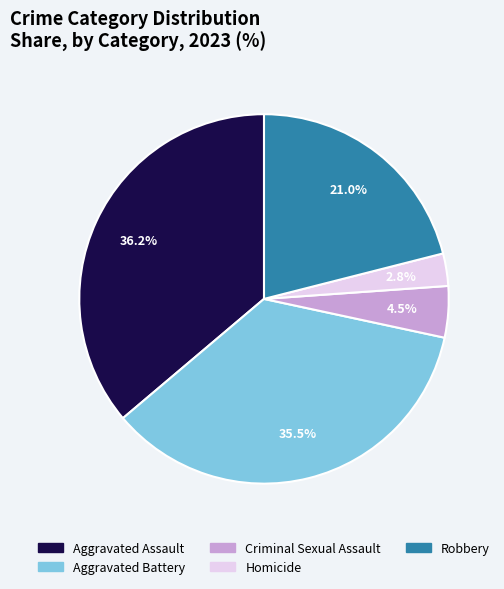

What percentage is the Homicide slice, to the nearest percent?

3%